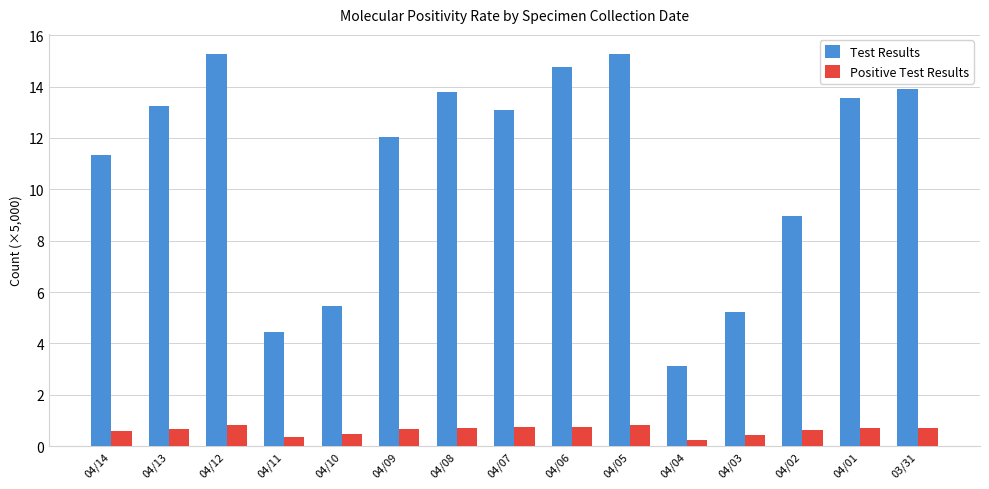

How many series are shown in this chart?

2